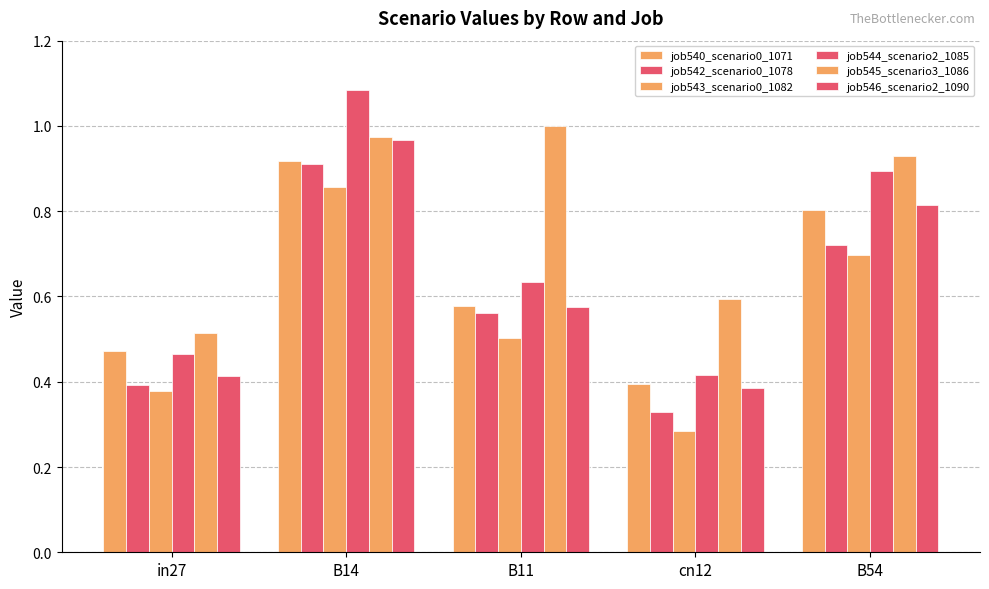

How many bars are there in each group?

6